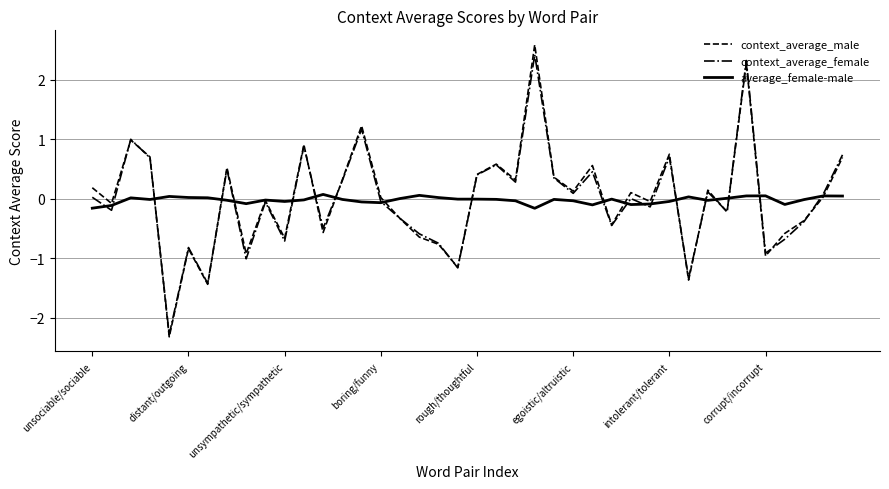

What is the smallest value displayed?

-2.3